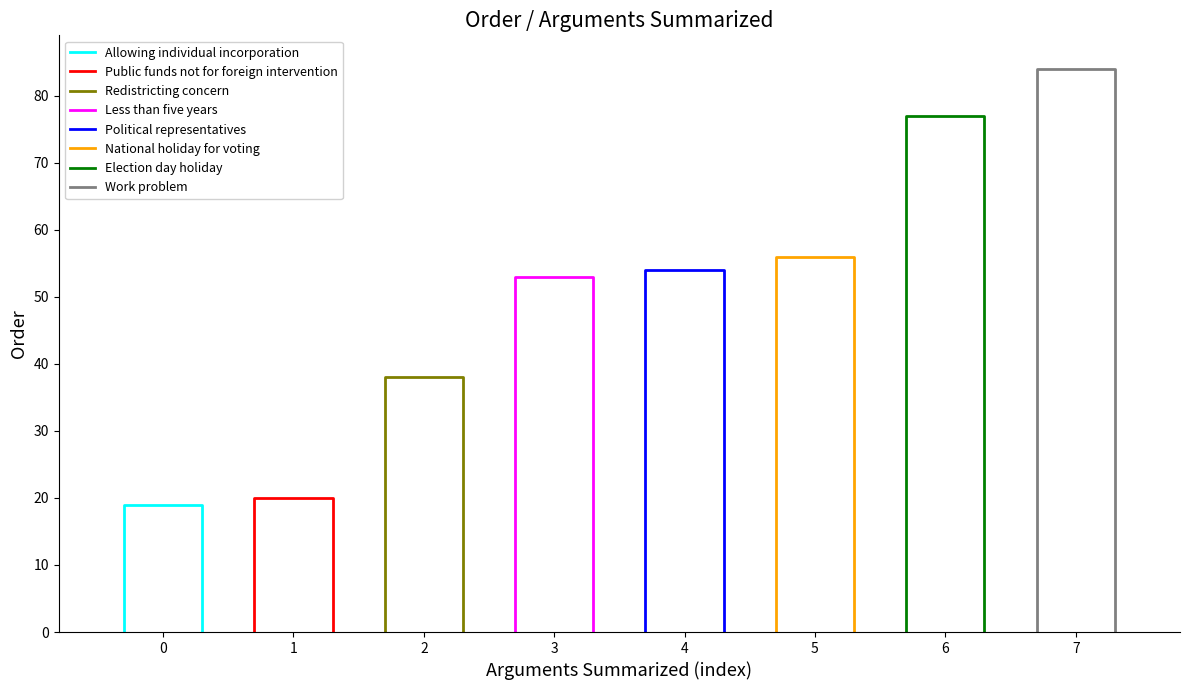

Which category has the highest value across all series?

Work problem